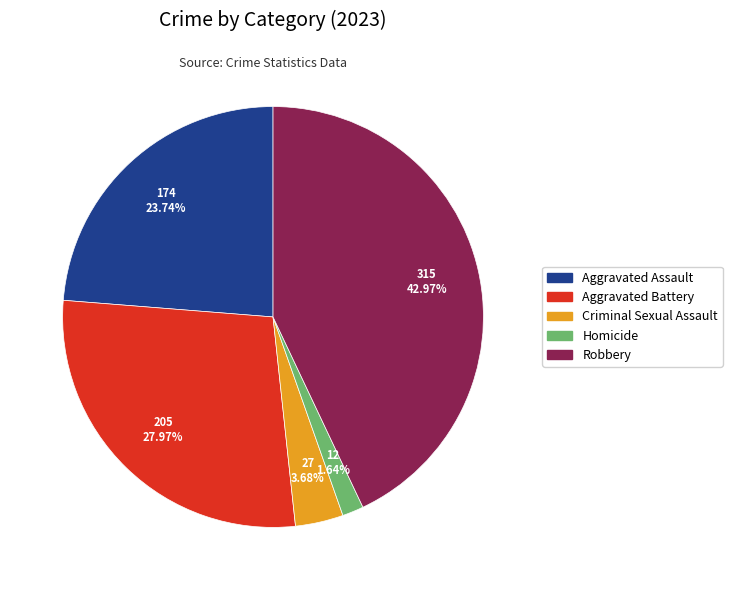

To the nearest percent, what percentage of the pie is Robbery?

43%